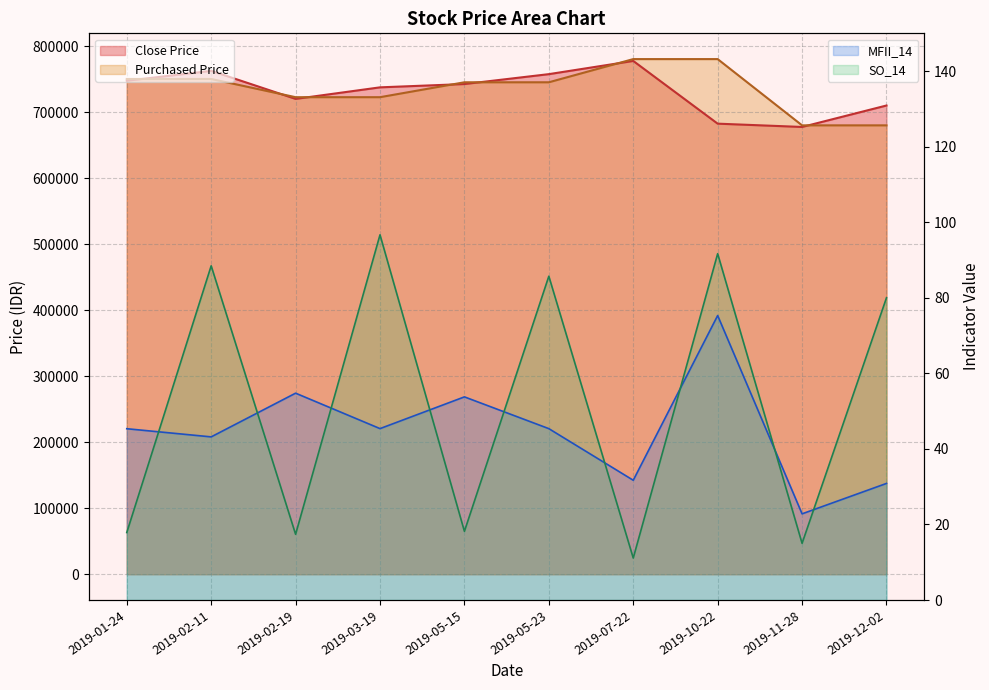

What is the spread (max minus min) of values at 2019-05-15?

745154.8